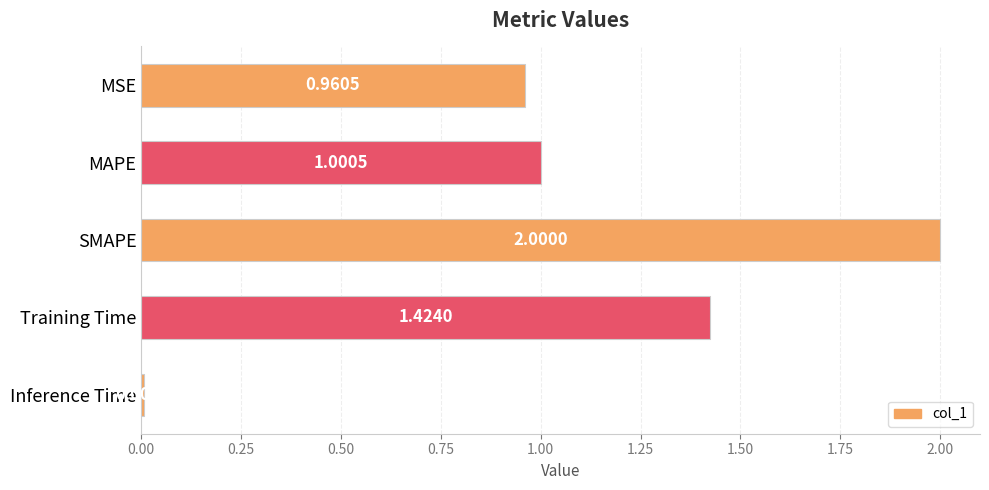

Are the bars horizontal?

Yes